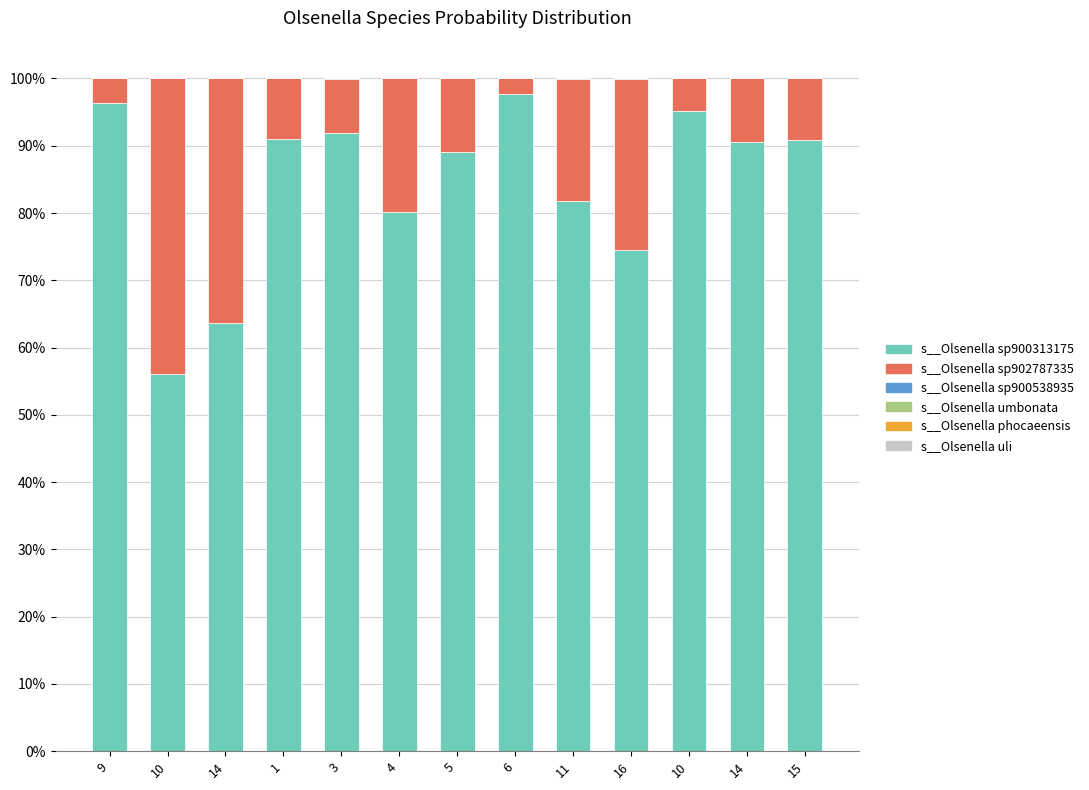

True or false: s__Olsenella uli has a value of 0.0 at 5.

False